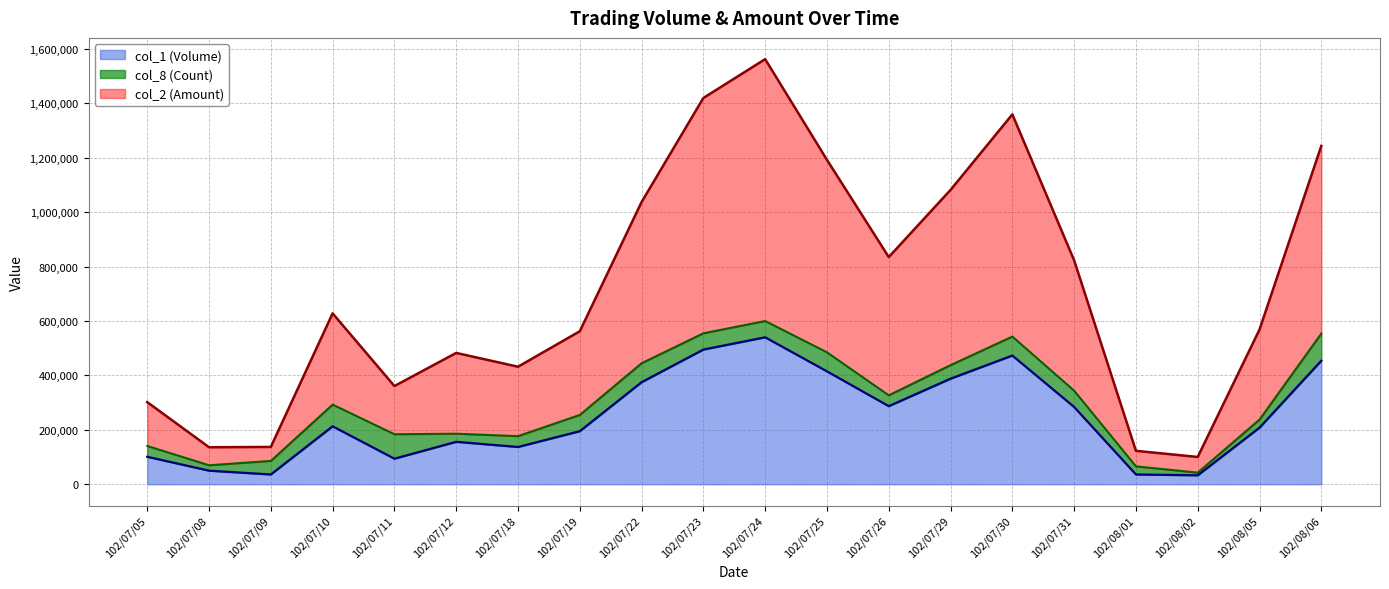

At which label does col_2 (Amount) first exceed 628020?

102/07/22